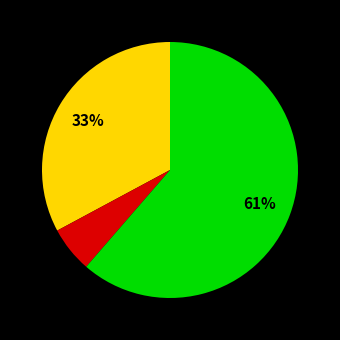

To the nearest percent, what is the average slice percentage?

33%